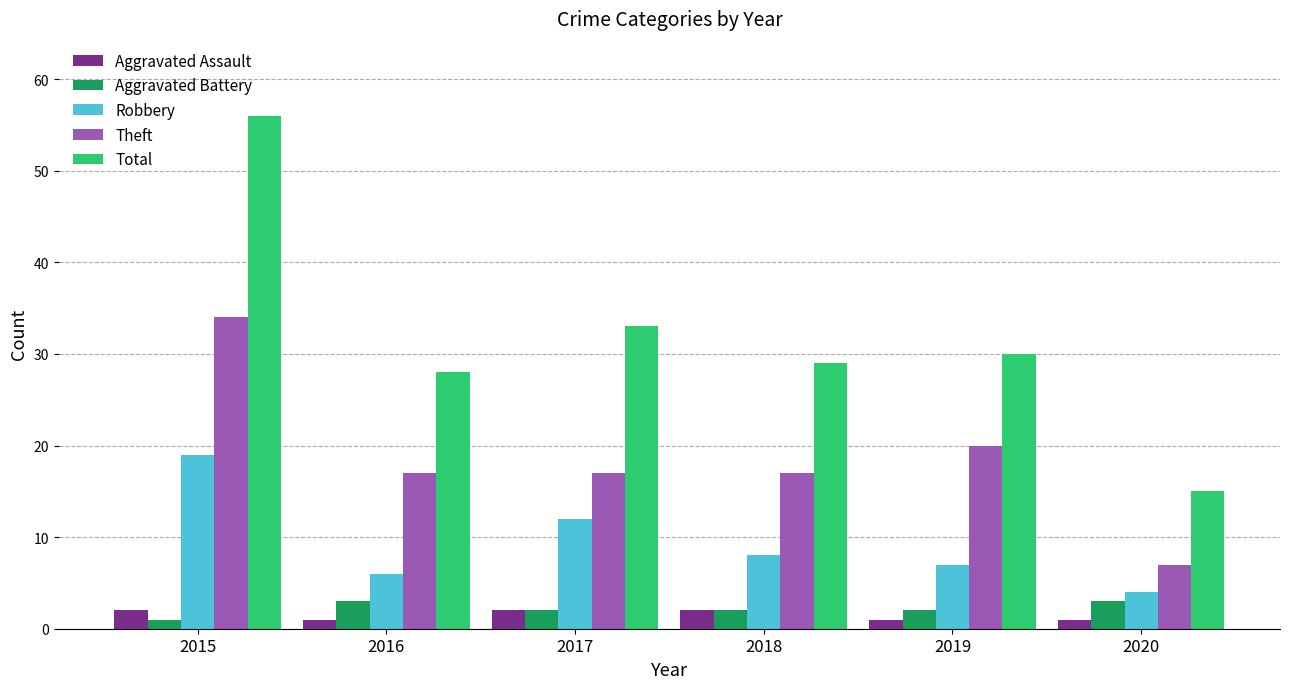

What is the difference between the maximum and minimum values in the Robbery series?

15